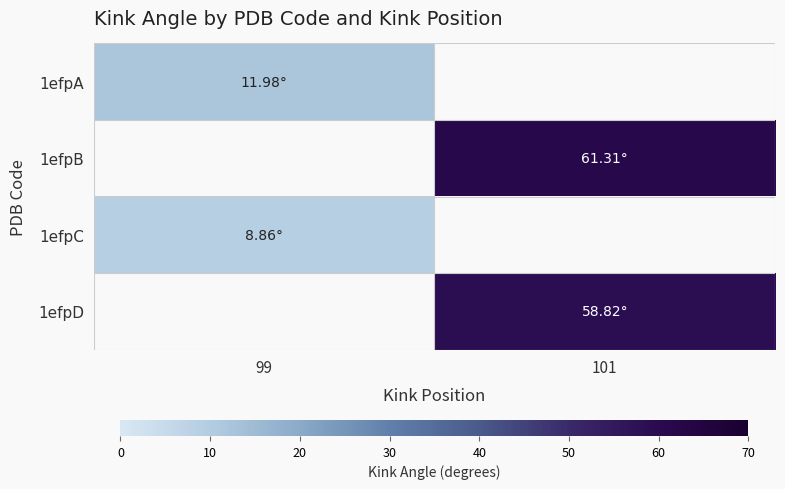

How many distinct data groups are displayed?

4